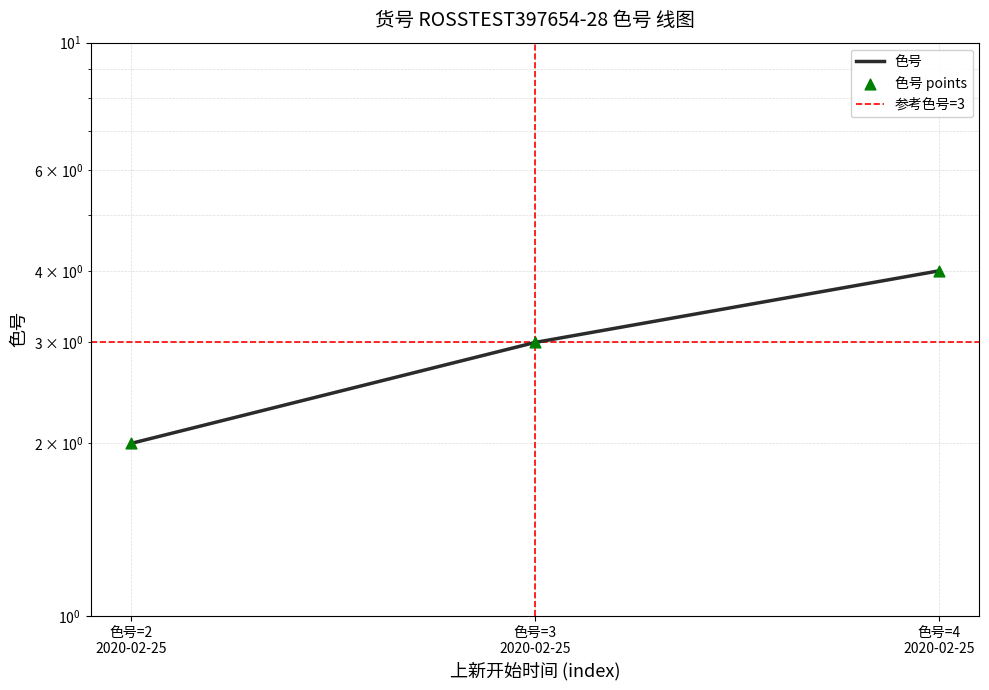

Which has a higher value, 色号=4 2020-02-25 or 色号=2 2020-02-25?

色号=4 2020-02-25